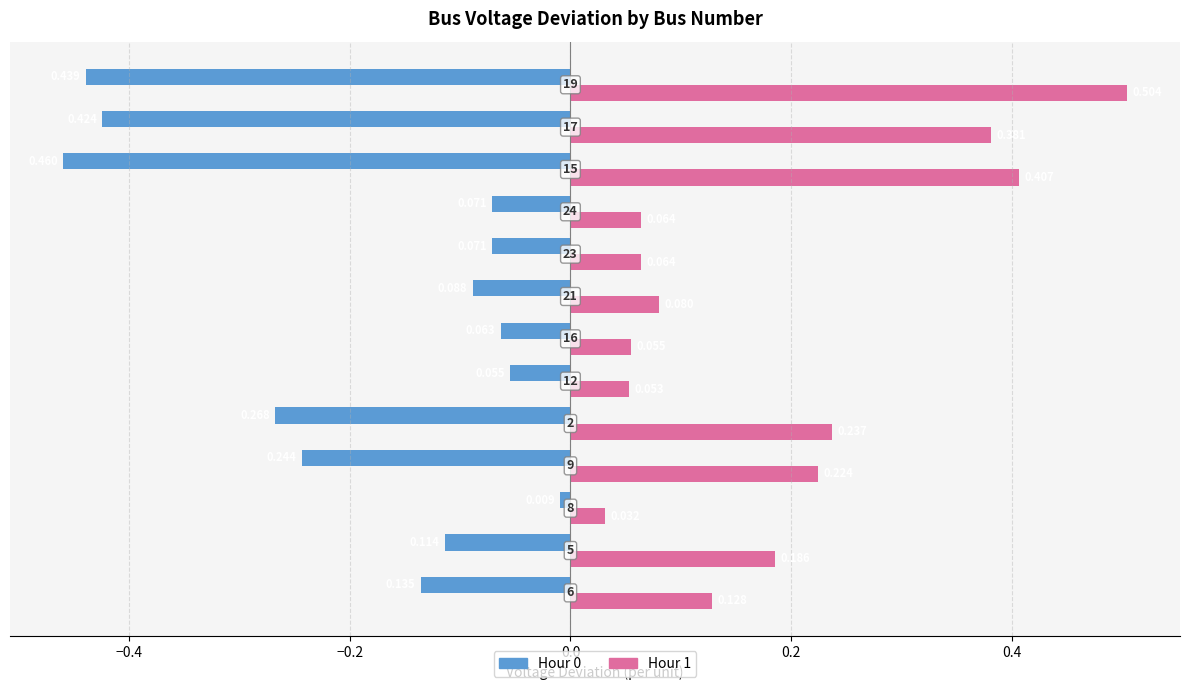

What is the difference between the maximum and second lowest values in the Hour 1 series?

0.5